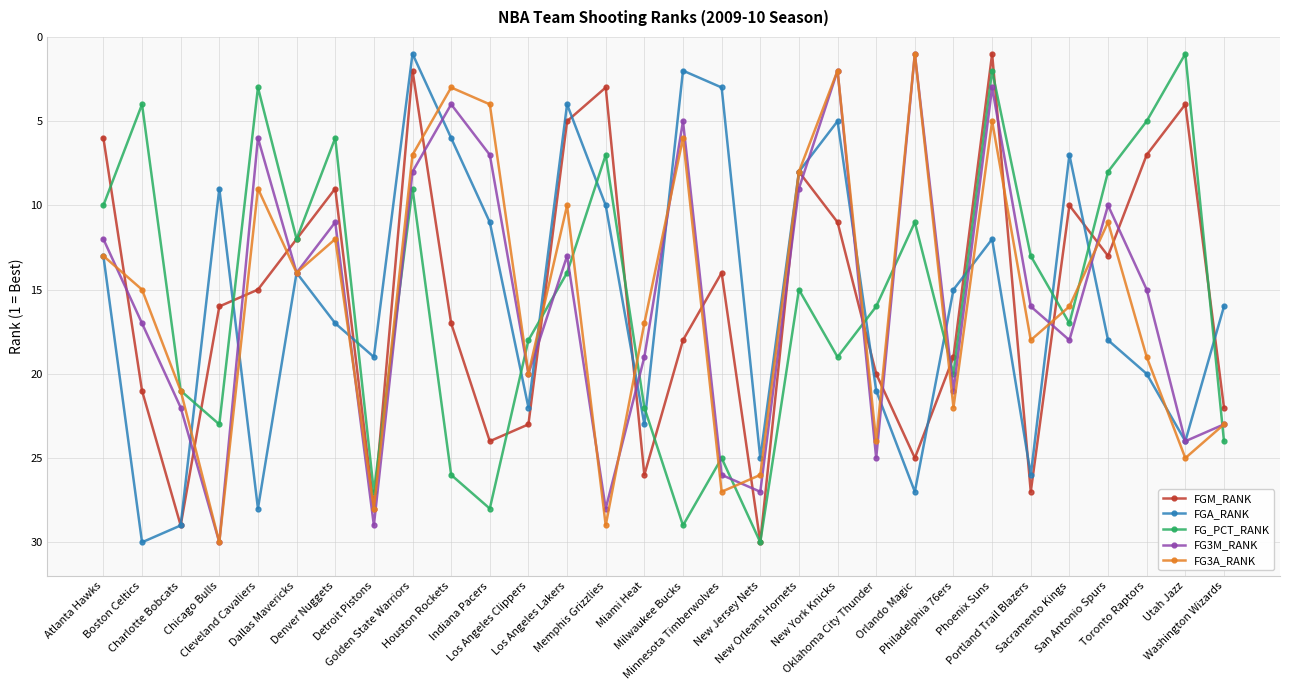

Which series changed the most between Houston Rockets and New Orleans Hornets?

FG_PCT_RANK